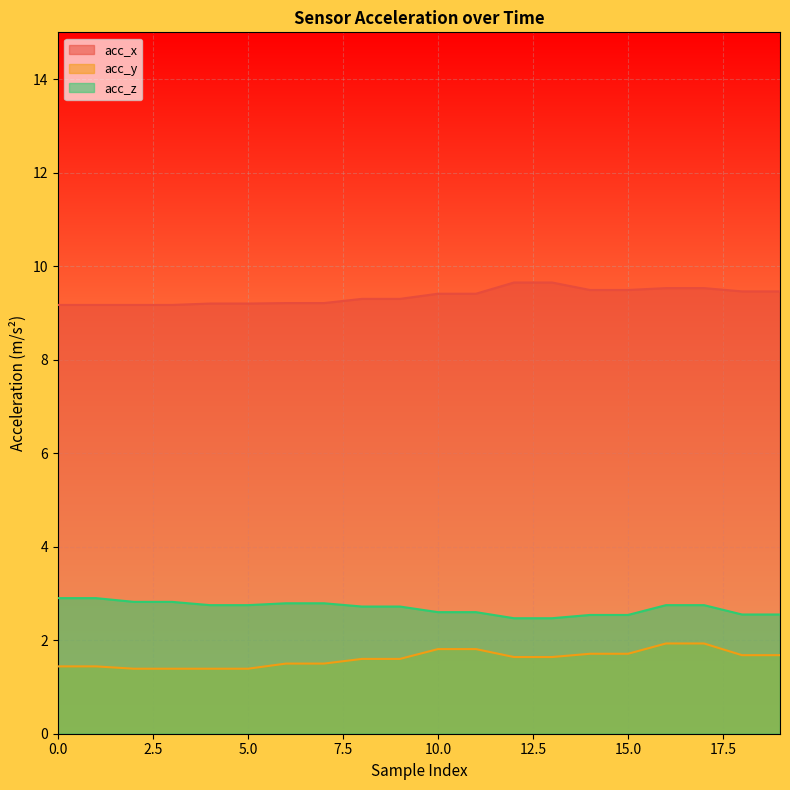

What are all the series names shown in the legend?

acc_x, acc_y, acc_z